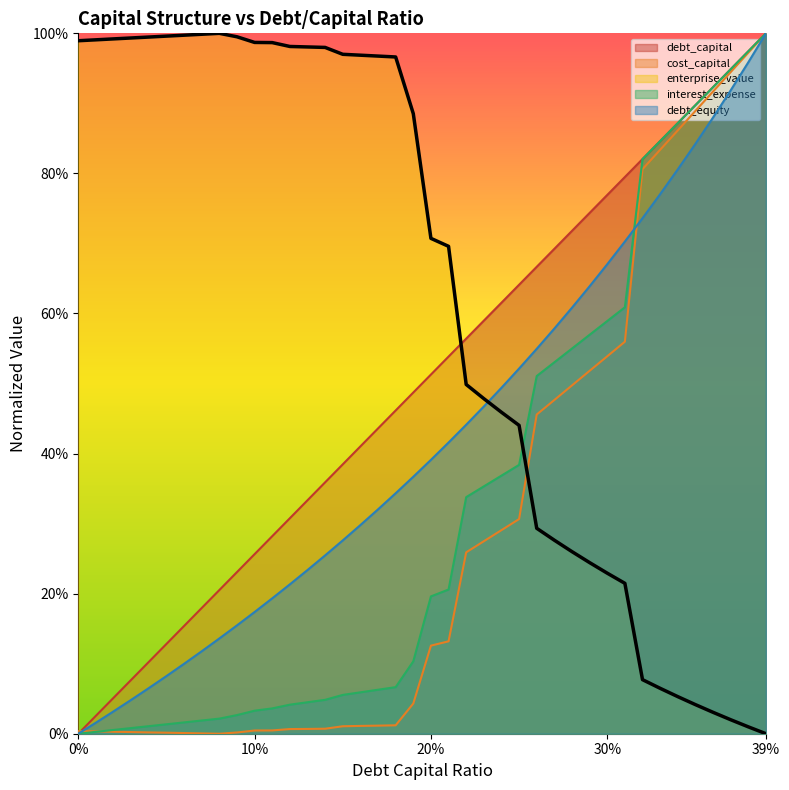

How many lines are shown in the chart?

5